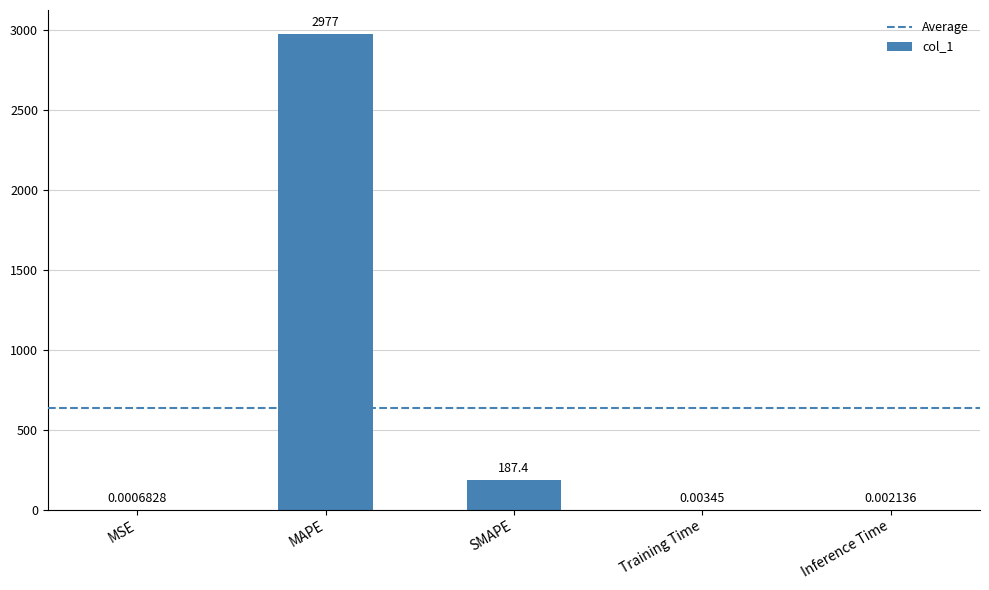

Where is the data nearest to the value 1488?

SMAPE